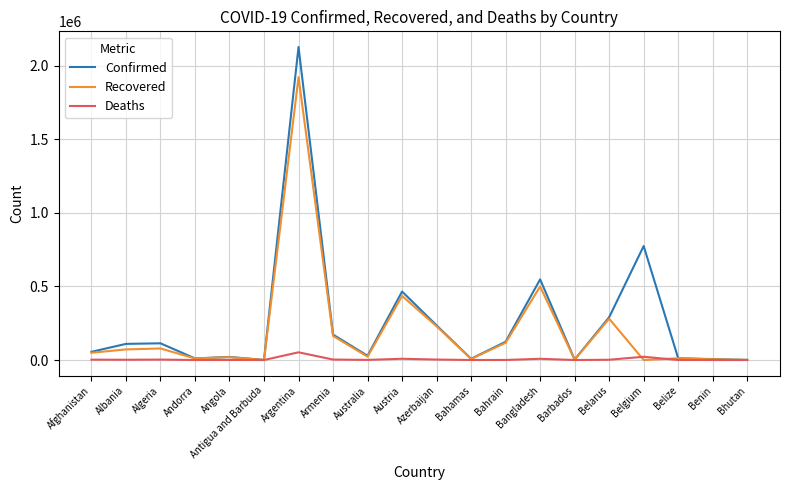

Rank the series by their maximum value, from lowest to highest.

Deaths, Recovered, Confirmed